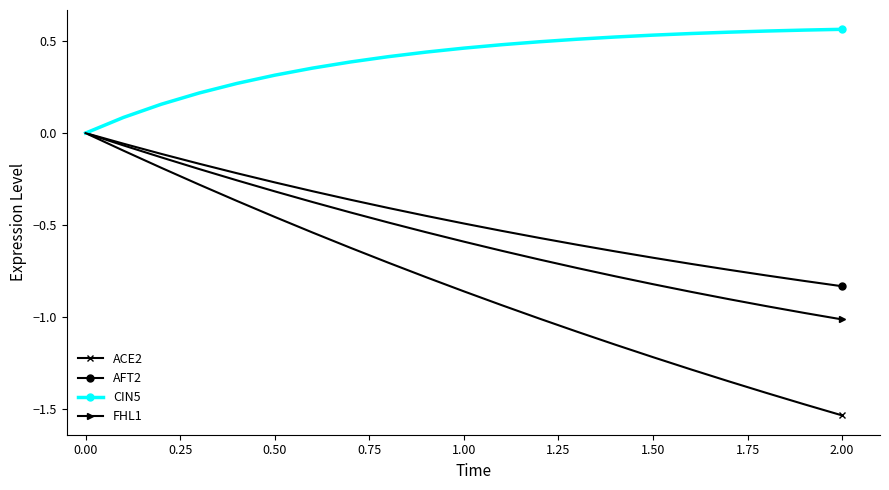

Which series has the largest total across all categories?

CIN5